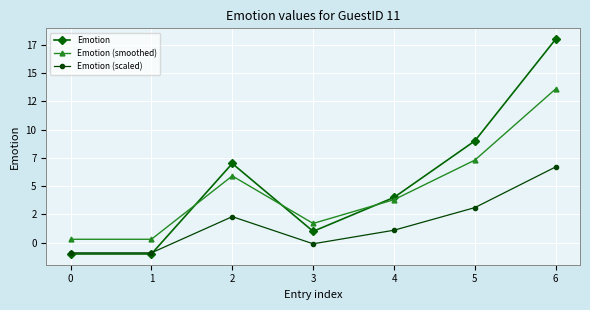

List the series in order of their peak value, highest first.

Emotion, Emotion (smoothed), Emotion (scaled)